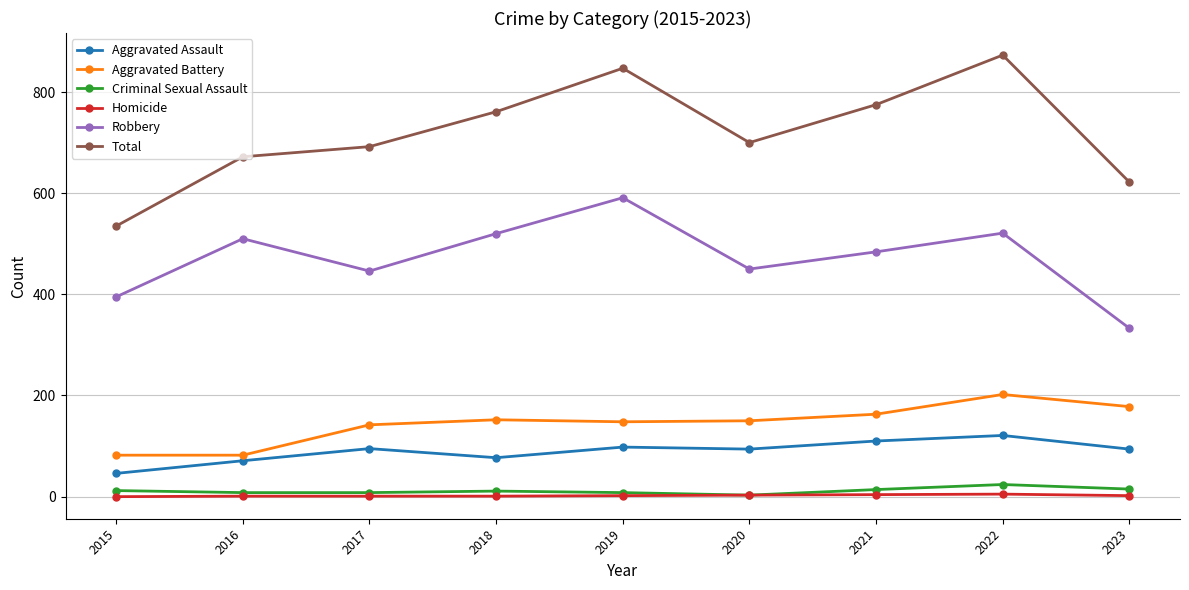

Is it true that Aggravated Battery equals 69 at 2020?

False